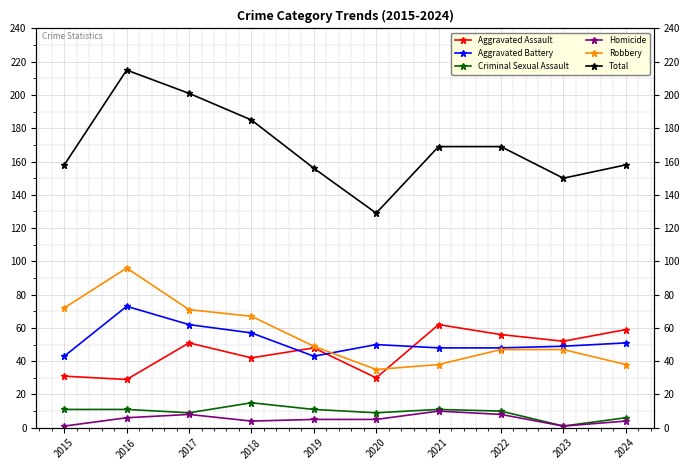

List the series in order of their peak value, highest first.

Total, Robbery, Aggravated Battery, Aggravated Assault, Criminal Sexual Assault, Homicide